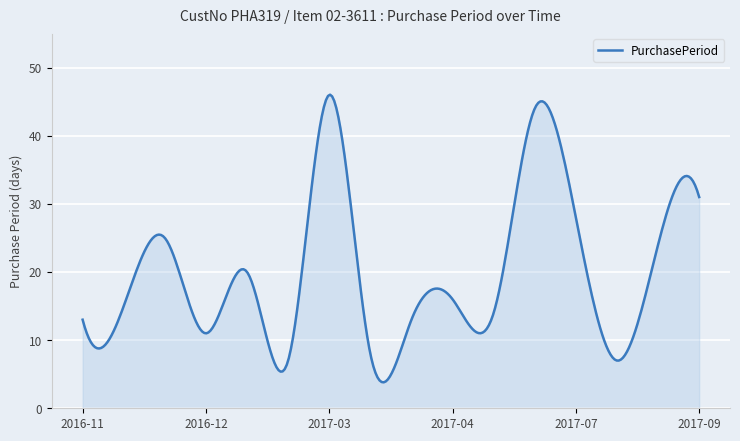

What is the maximum value shown in the chart?

46.0